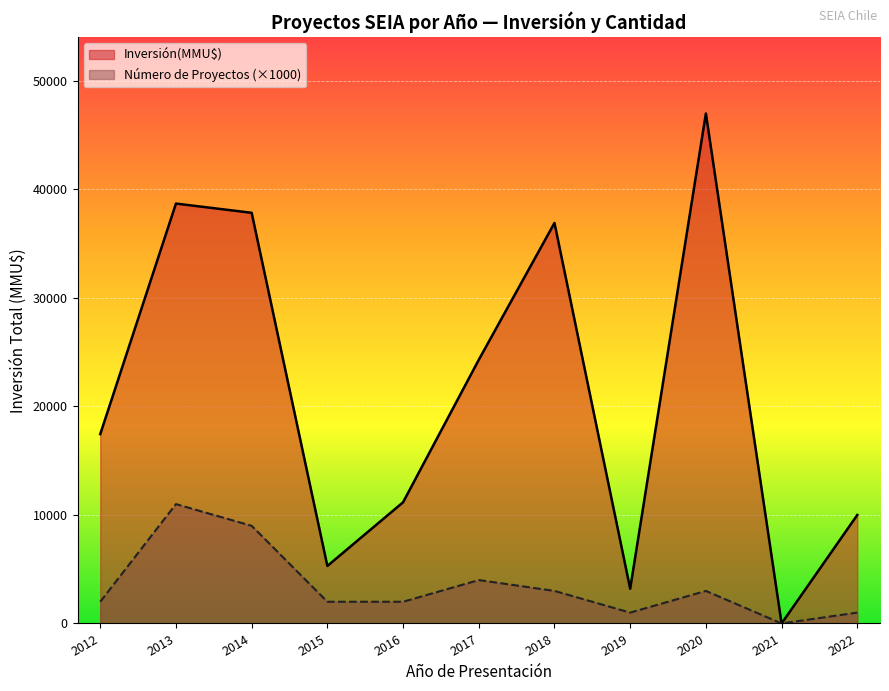

How many series are shown in this chart?

2